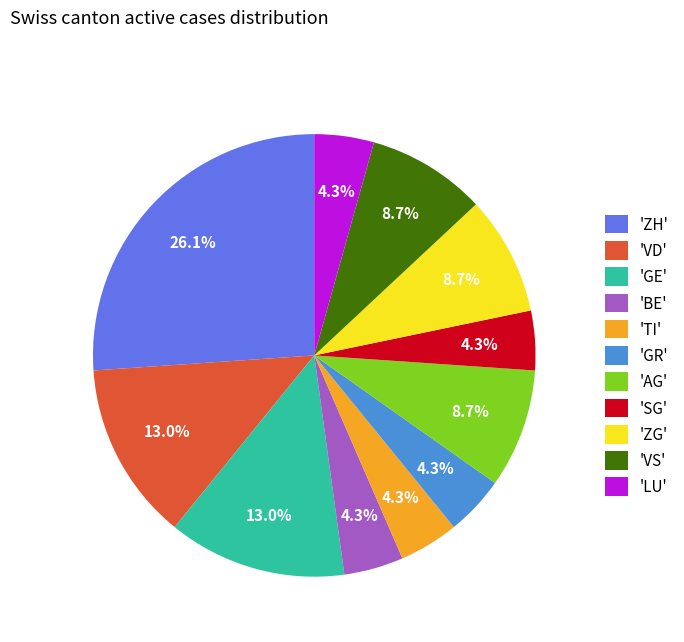

What is the ratio of the value at 'SG' to the value at 'TI'?

1.0